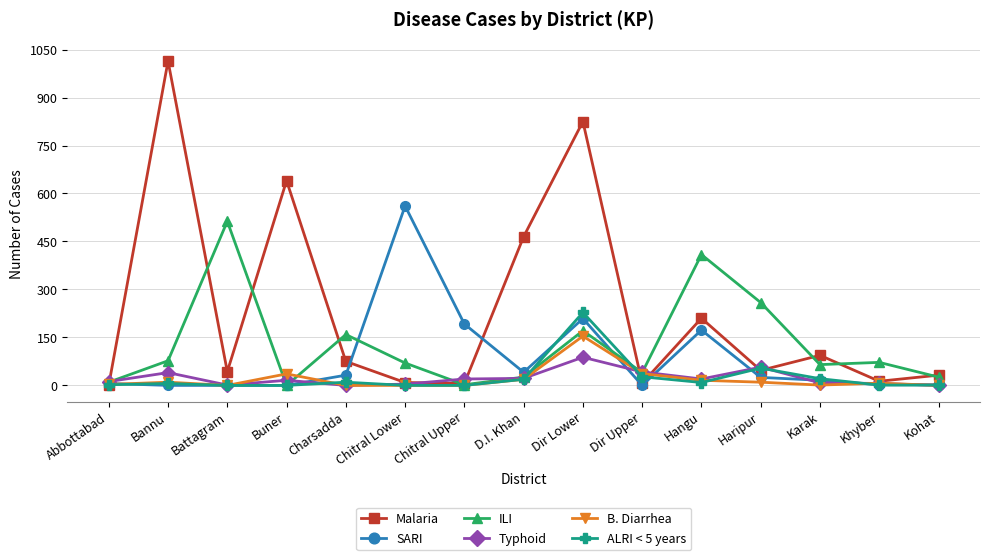

What is the spread (max minus min) of values at Khyber?

71